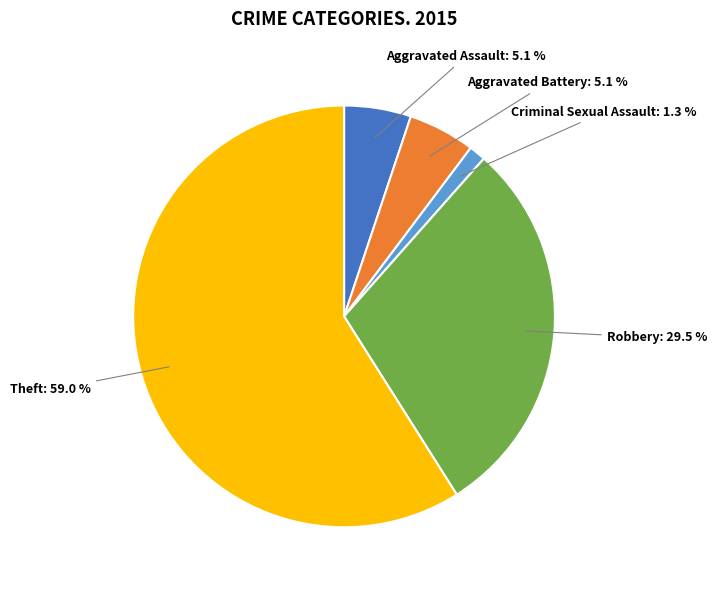

What is the majority slice?

Theft